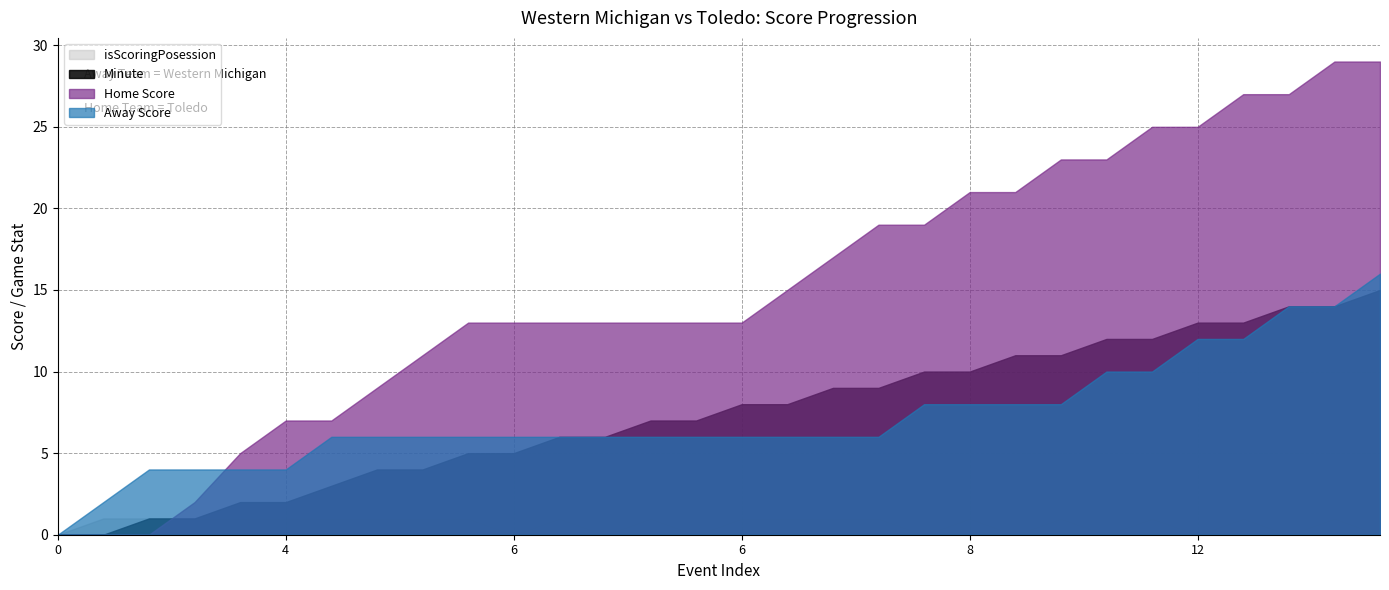

How many values in the Home Score series are below 13?

9